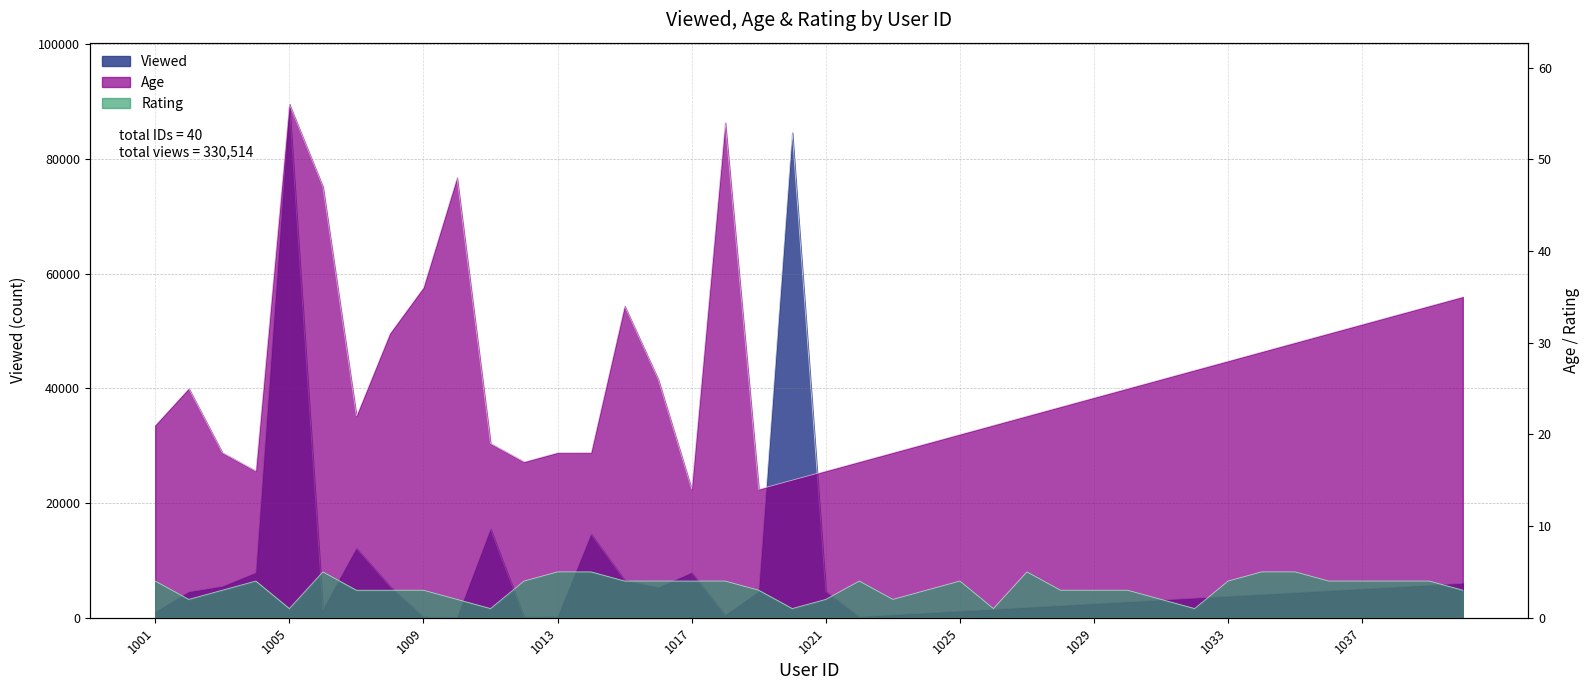

At which category is the sum across all series the highest?

1005